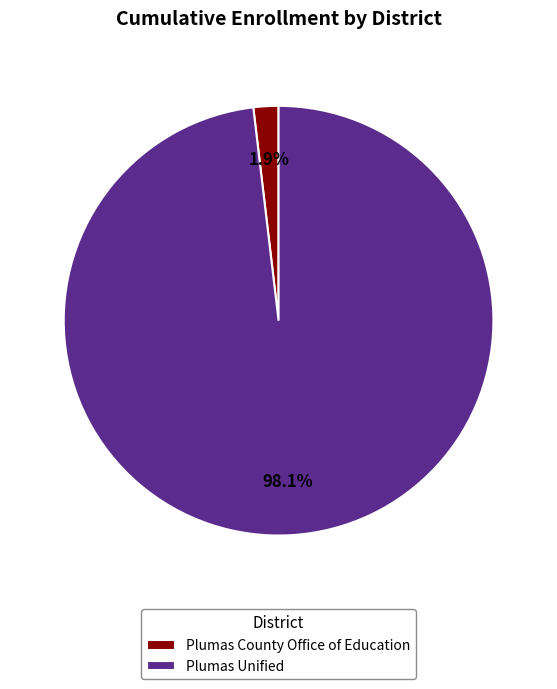

Count the number of slices in the pie.

2